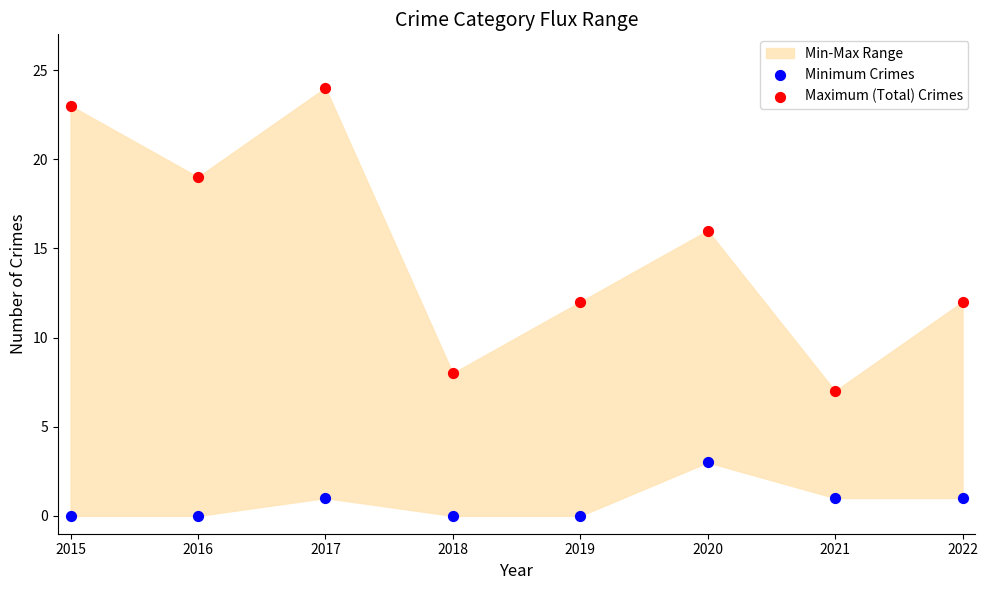

Across all data points, what is the range of Y values (max minus min)?

24